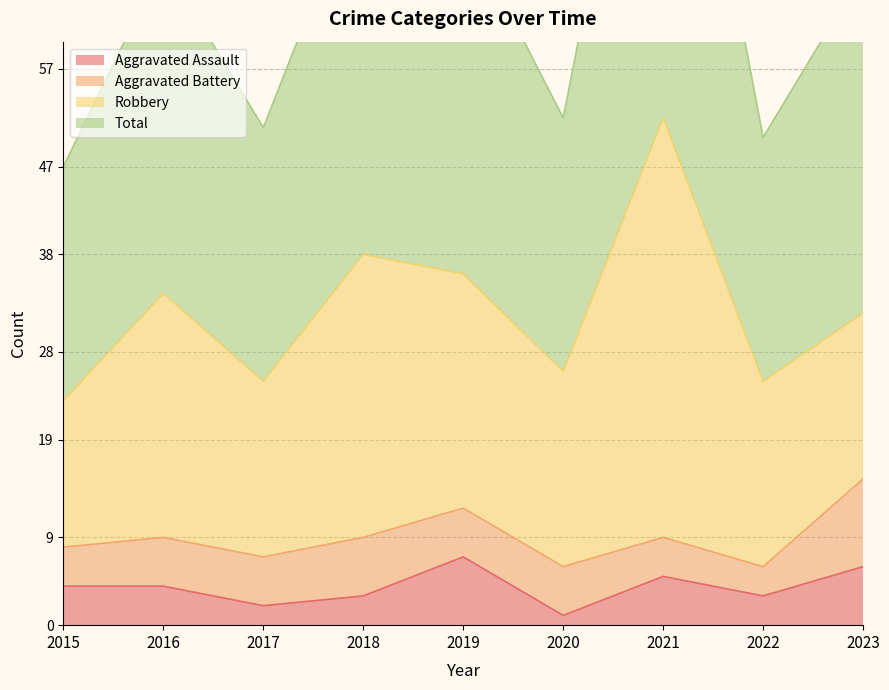

Which series has the widest spread of values?

Total